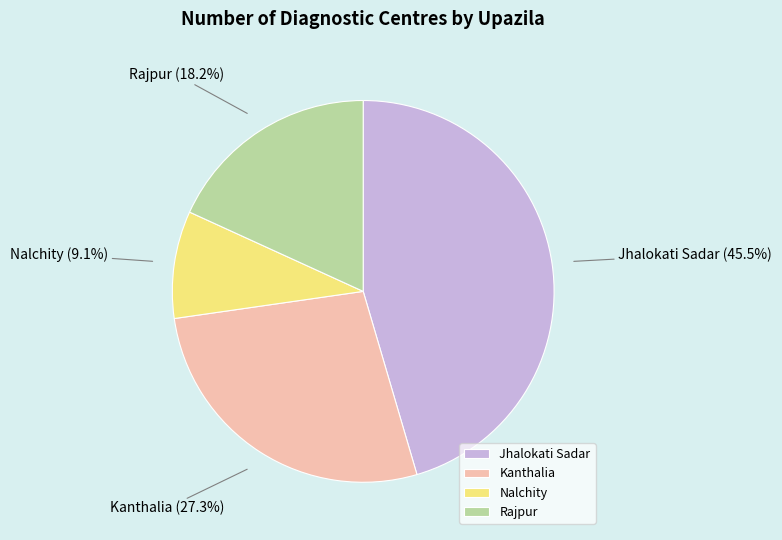

True or false: Rajpur accounts for 29% of the total.

False